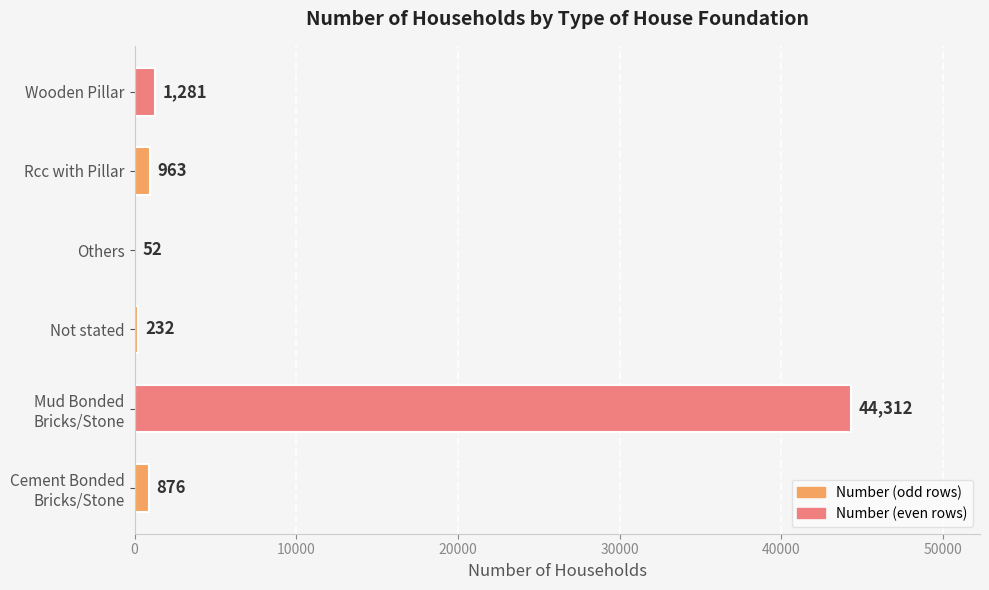

The value at Rcc with Pillar is 963. True or false?

True